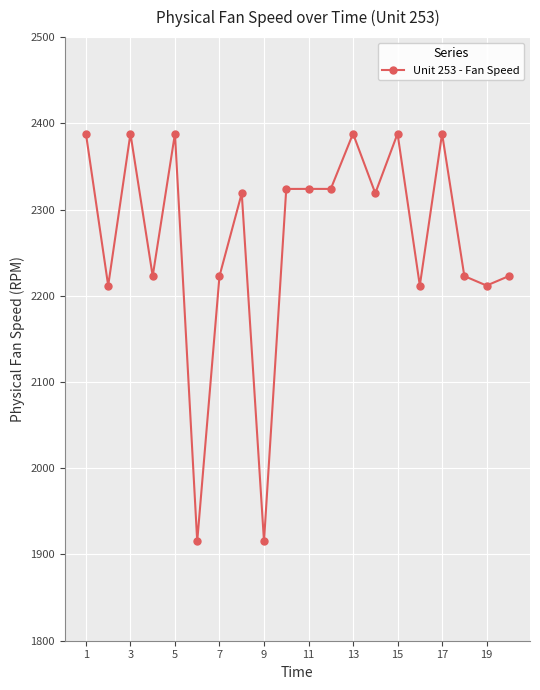

What is the value of the 4th point from the left?

2222.8